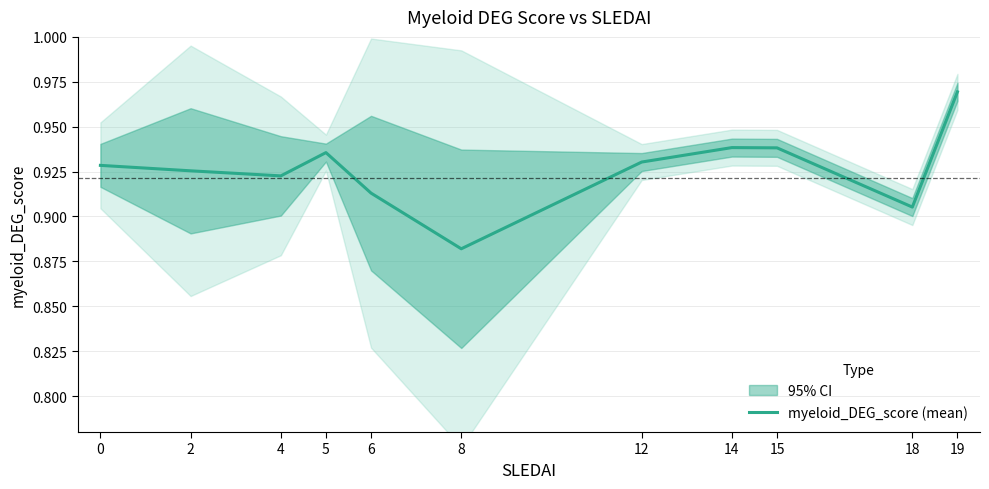

List the labels in order of value, largest first.

19, 14, 15, 5, 12, 0, 2, 4, 6, 18, 8